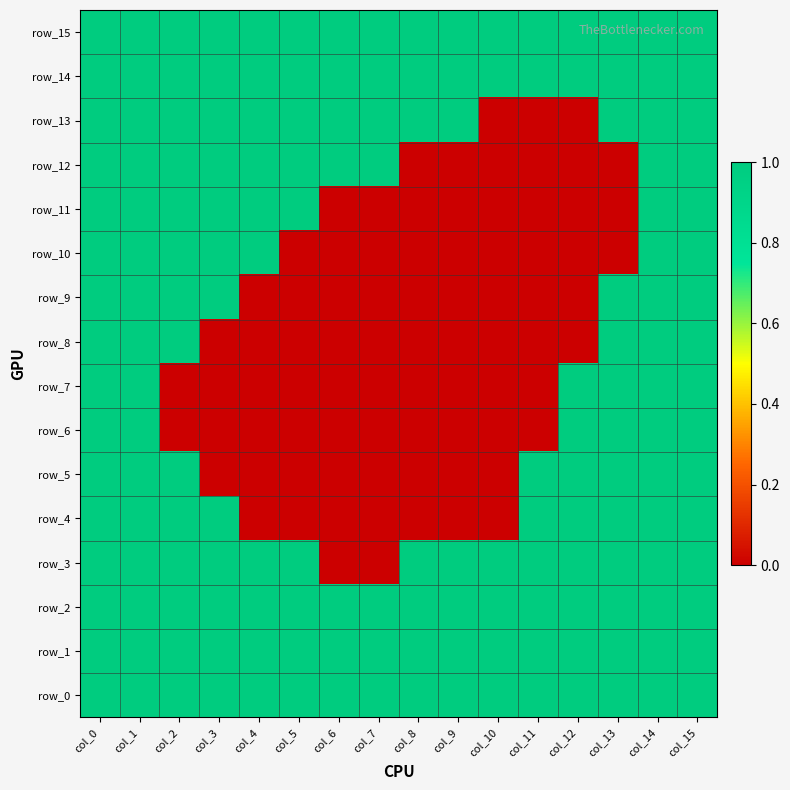

What is the total value across all series at col_7?

7